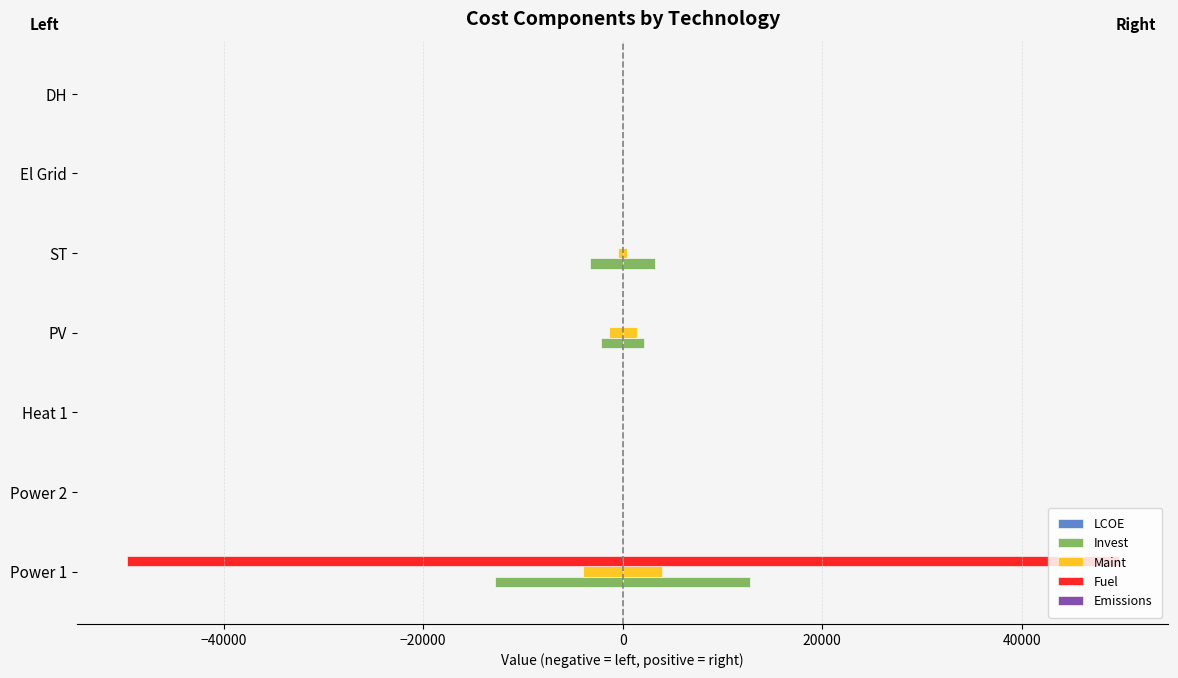

What is the sum of all Fuel values?

-49741.8